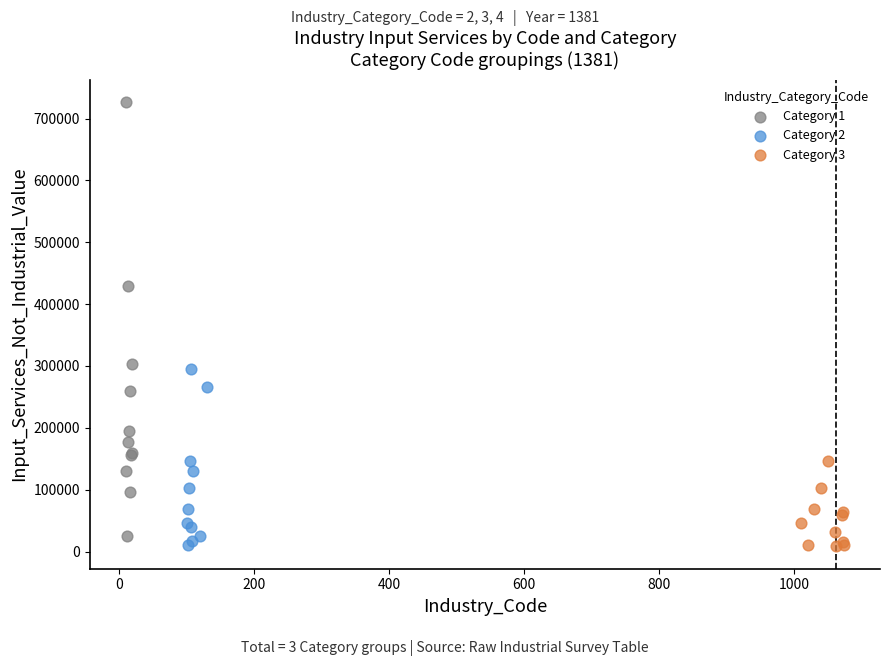

What are all the series names shown in the legend?

Category 1, Category 2, Category 3